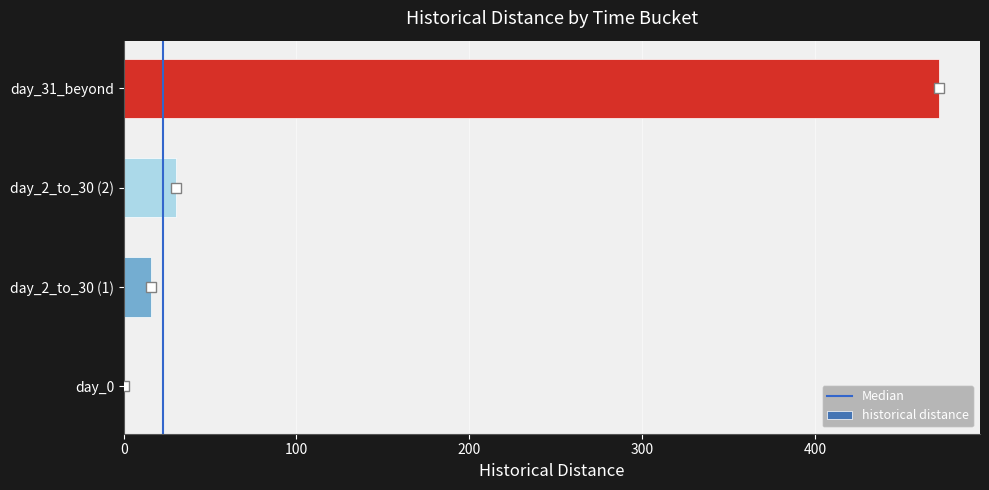

Are the bars grouped side by side (vs. stacked)?

No